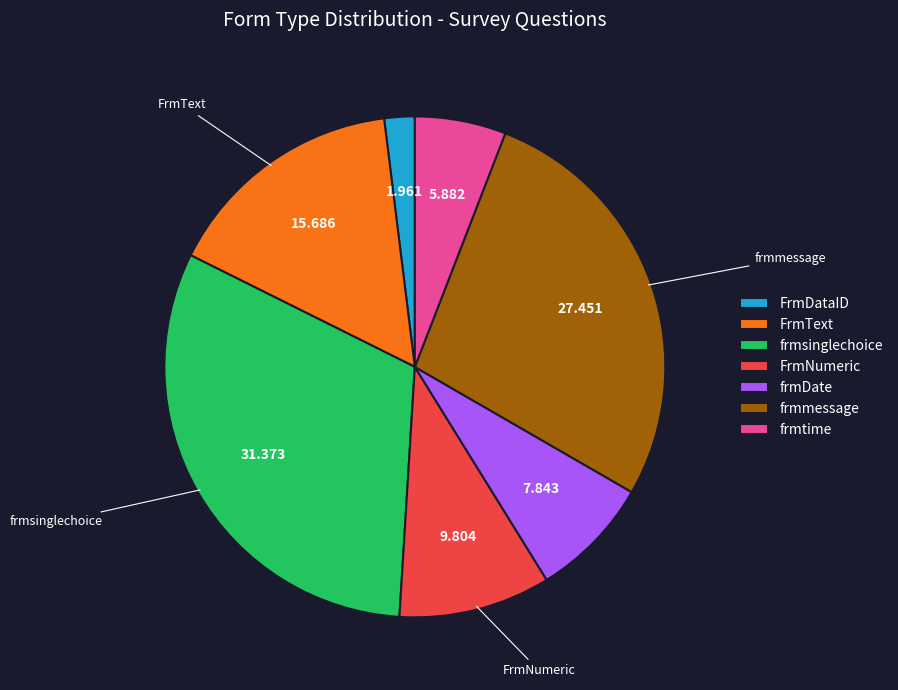

Does frmtime account for over 50% of the chart?

No